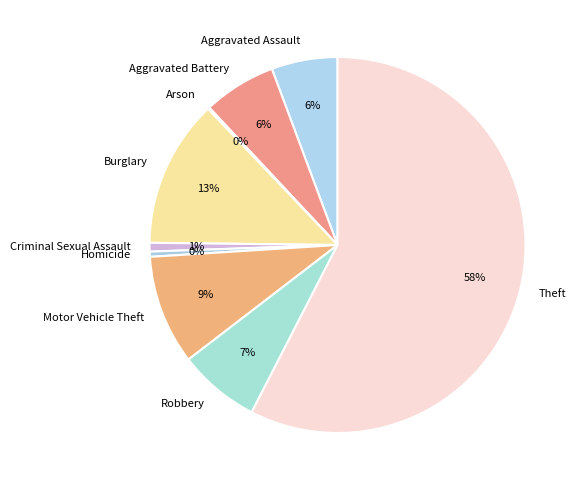

Is it true that Motor Vehicle Theft is 21% of the pie?

False